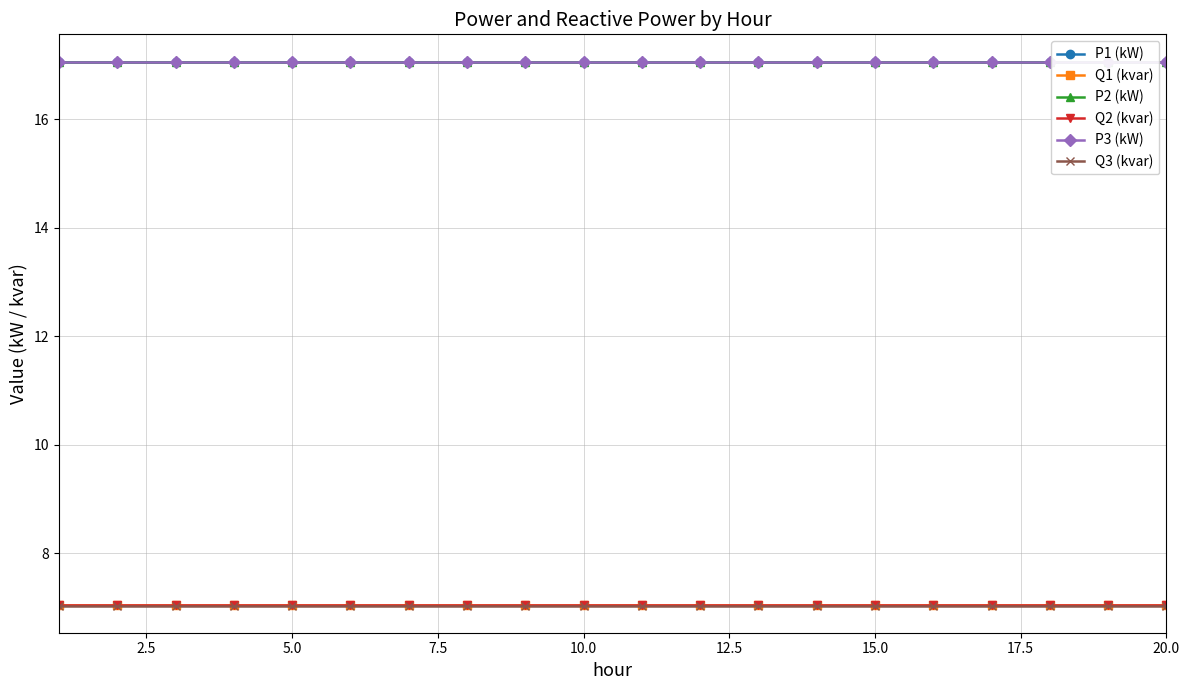

Reading left to right, transcribe all the data shown in this chart.

P1 (kW): 17.1	17.1	17.1	17.1	17.1	17.1	17.1	17.1	17.1	17.1	17.1	17.1	17.1	17.1	17.1	17.1	17.1	17.1	17.1	17.1
Q1 (kvar): 7.0	7.0	7.0	7.0	7.0	7.0	7.0	7.0	7.0	7.0	7.0	7.0	7.0	7.0	7.0	7.0	7.0	7.0	7.0	7.0
P2 (kW): 17.1	17.1	17.1	17.1	17.1	17.1	17.1	17.1	17.1	17.1	17.1	17.1	17.1	17.1	17.1	17.1	17.1	17.1	17.1	17.1
Q2 (kvar): 7.0	7.0	7.0	7.0	7.0	7.0	7.0	7.0	7.0	7.0	7.0	7.0	7.0	7.0	7.0	7.0	7.0	7.0	7.0	7.0
P3 (kW): 17.1	17.1	17.1	17.1	17.1	17.1	17.1	17.1	17.1	17.1	17.1	17.1	17.1	17.1	17.1	17.1	17.1	17.1	17.1	17.1
Q3 (kvar): 7.0	7.0	7.0	7.0	7.0	7.0	7.0	7.0	7.0	7.0	7.0	7.0	7.0	7.0	7.0	7.0	7.0	7.0	7.0	7.0